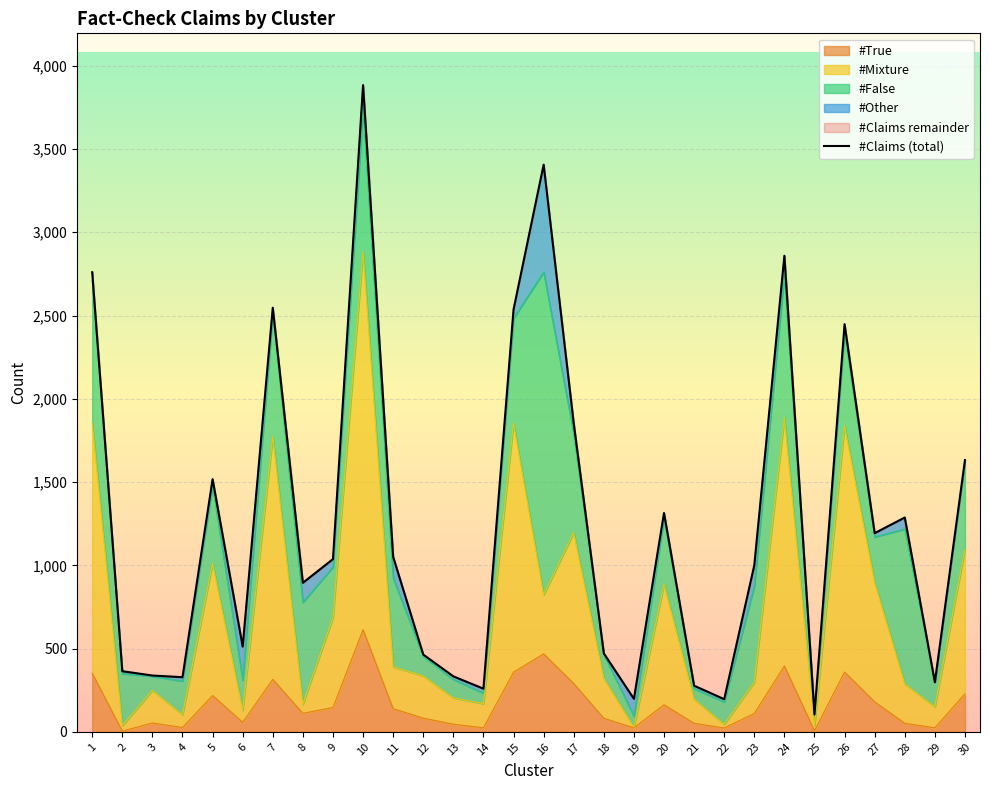

What is the difference between the maximum and second lowest values?

3688